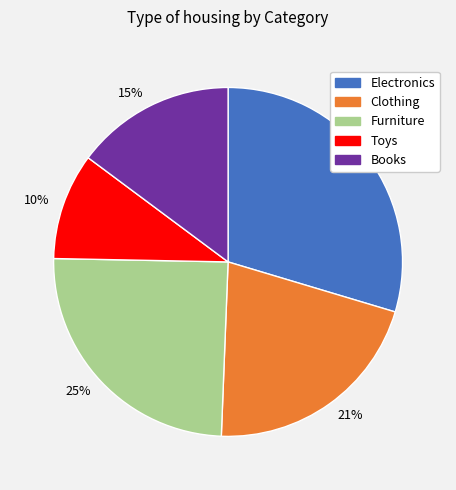

How many segments does this pie chart have?

5